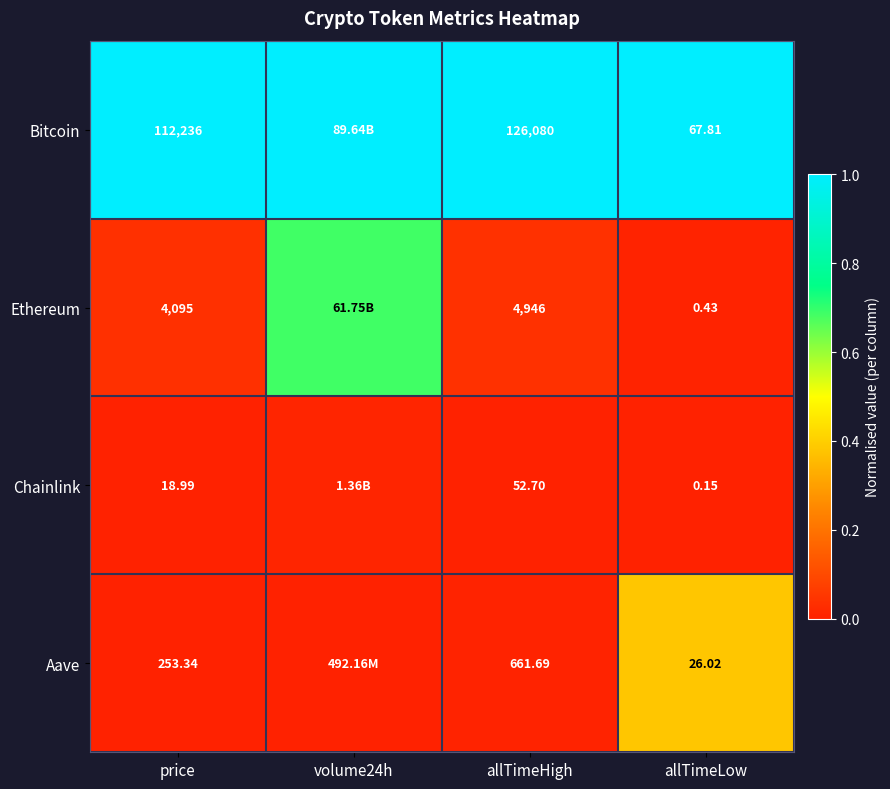

At price, list the series in order from smallest to largest.

Chainlink, Aave, Ethereum, Bitcoin